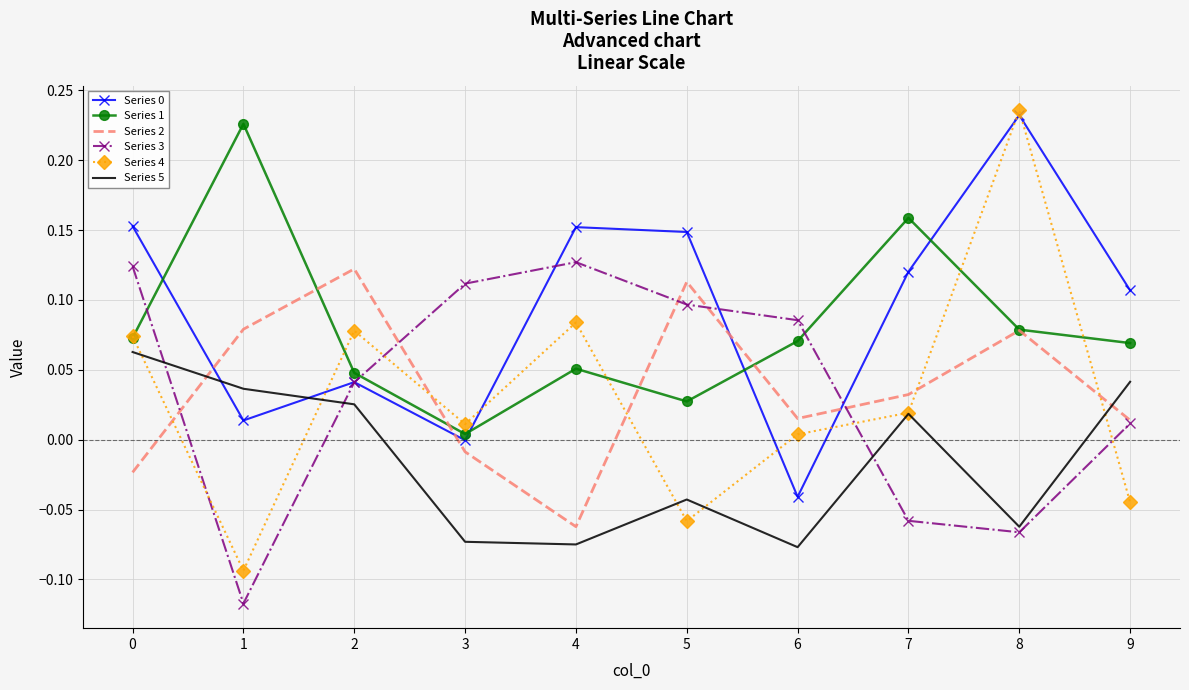

At which category is the sum across all series the highest?

8